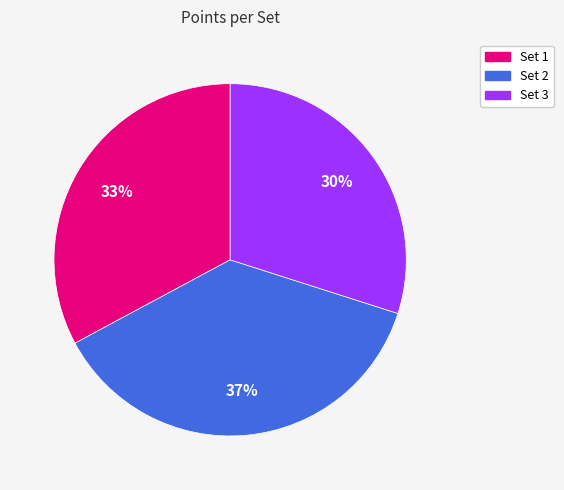

True or false: Set 3 accounts for 24% of the total.

False